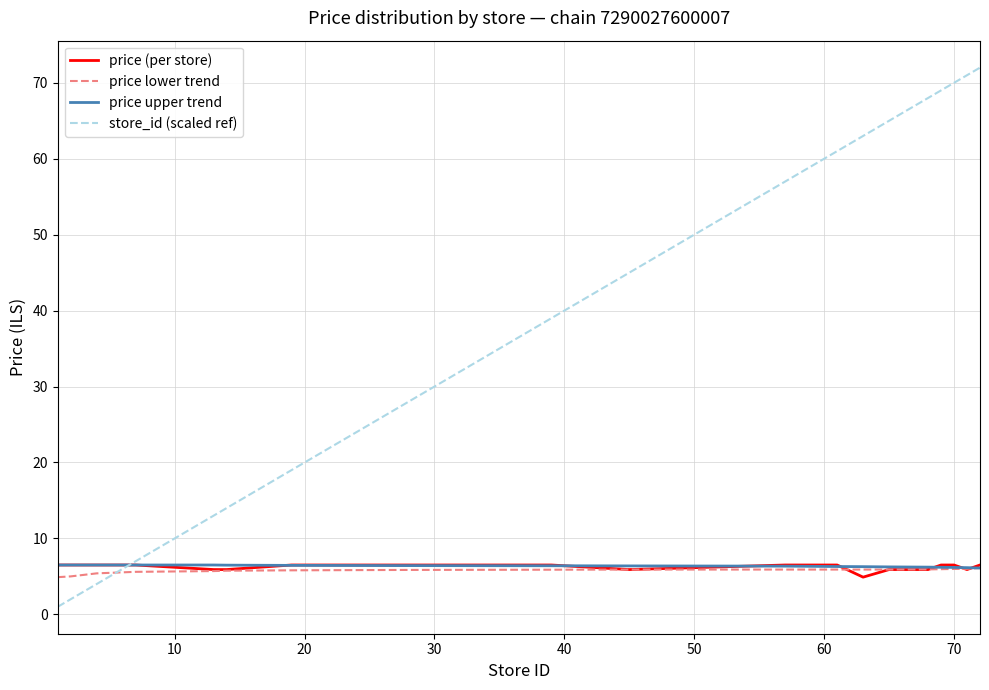

How many intersections are there between price upper trend and store_id (scaled ref)?

1